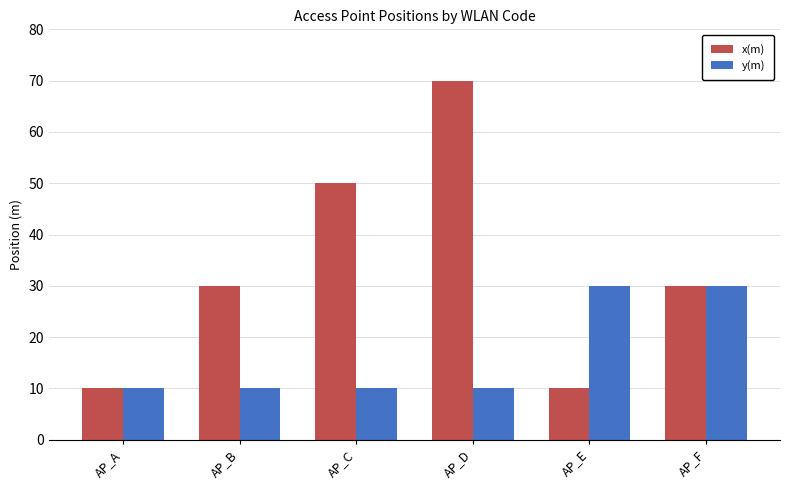

How many groups of bars are there?

6